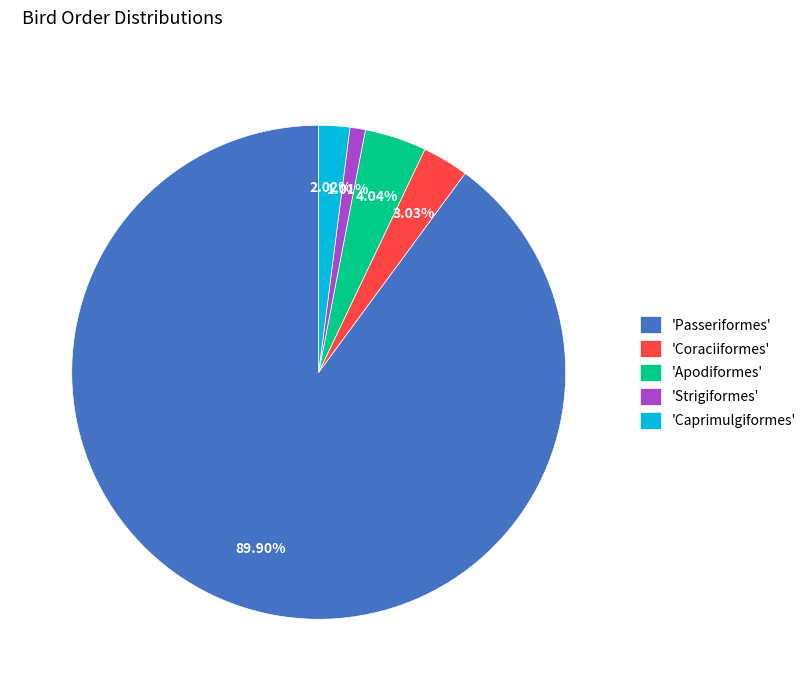

What is the largest slice in the pie chart?

'Passeriformes'